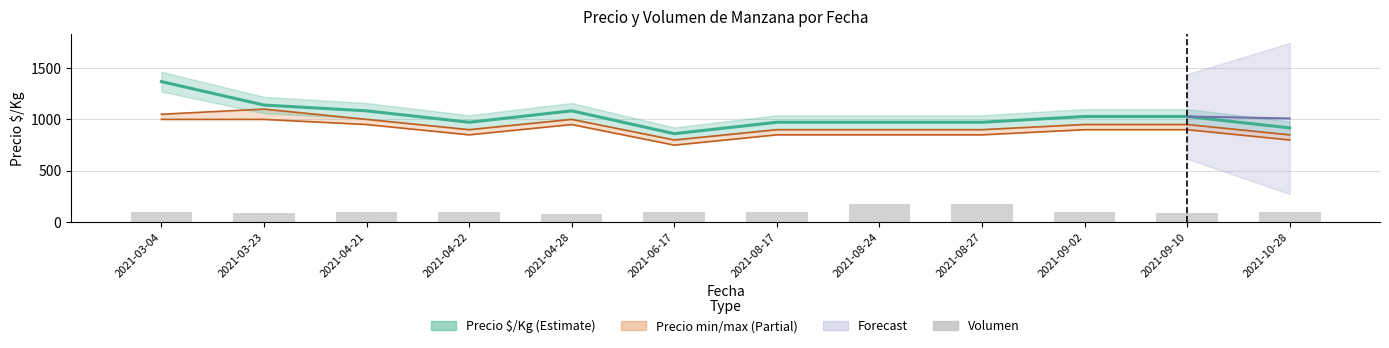

How many data points in Precio $/Kg are less than 1028?

6